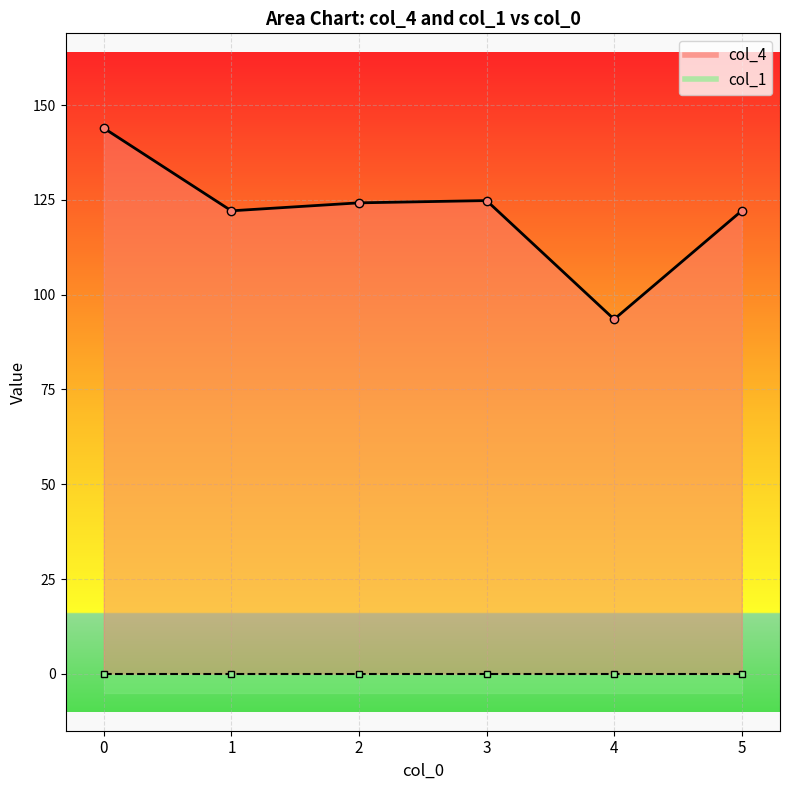

Is it true that the value at 1 is 217.8?

False